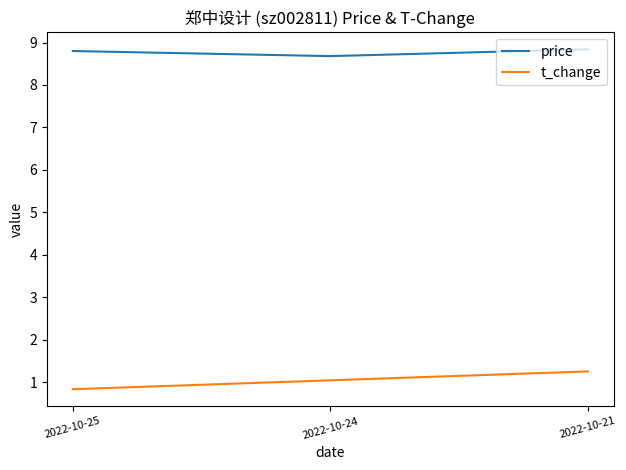

How many series are shown in this chart?

2